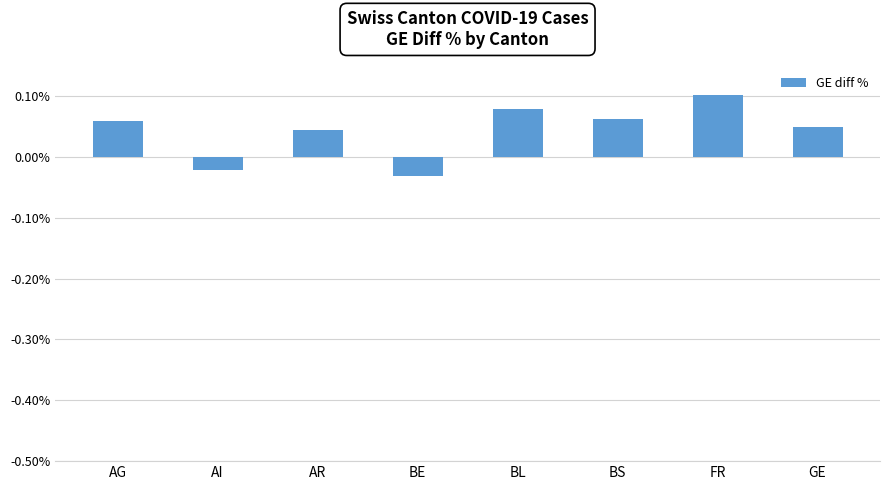

What position from the left is AI?

2